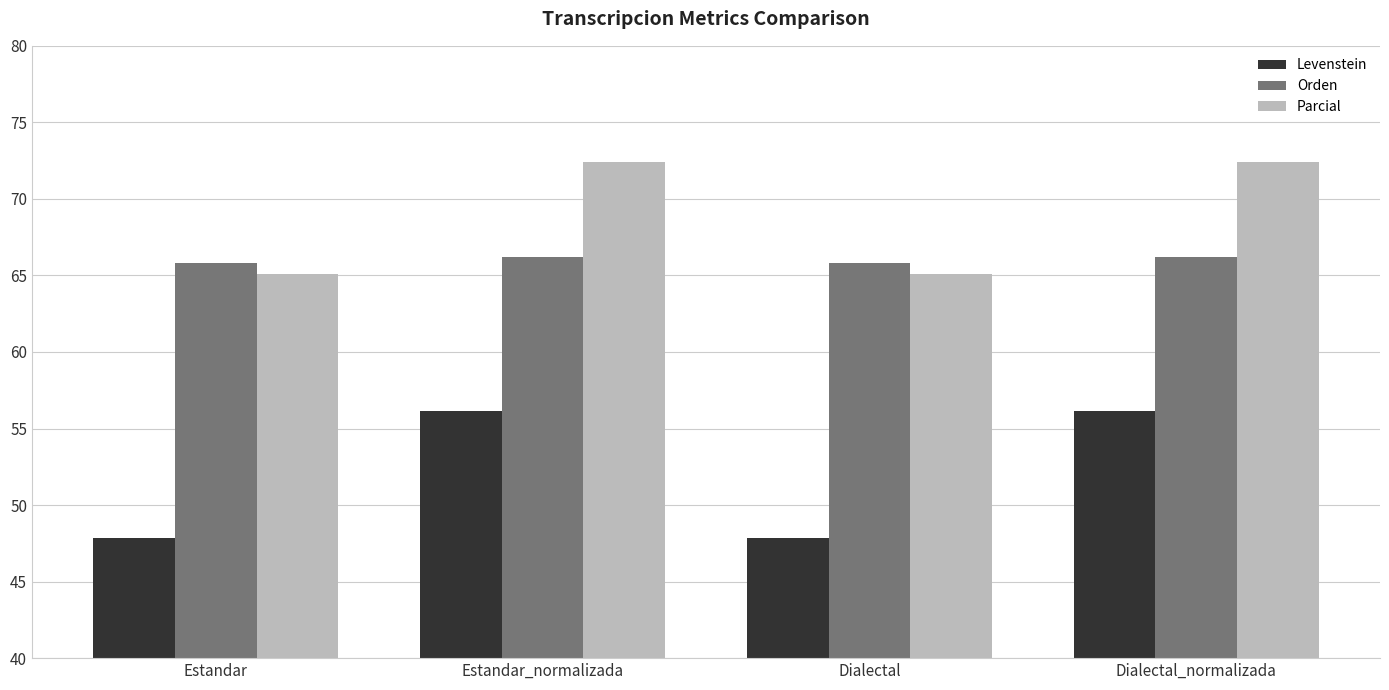

Rank the series by their average value, from lowest to highest.

Levenstein, Orden, Parcial